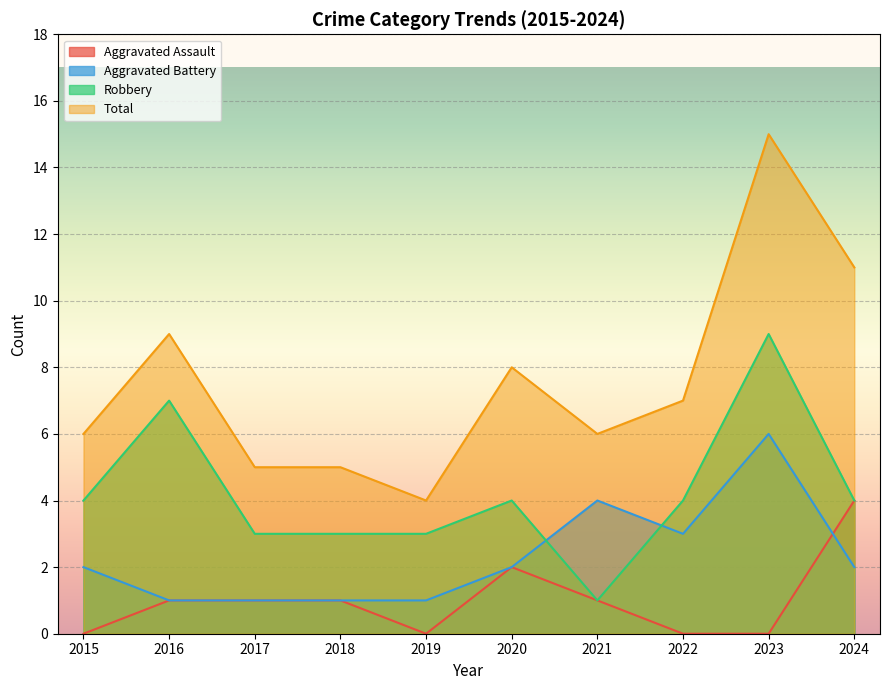

What are all the series names shown in the legend?

Aggravated Assault, Aggravated Battery, Robbery, Total